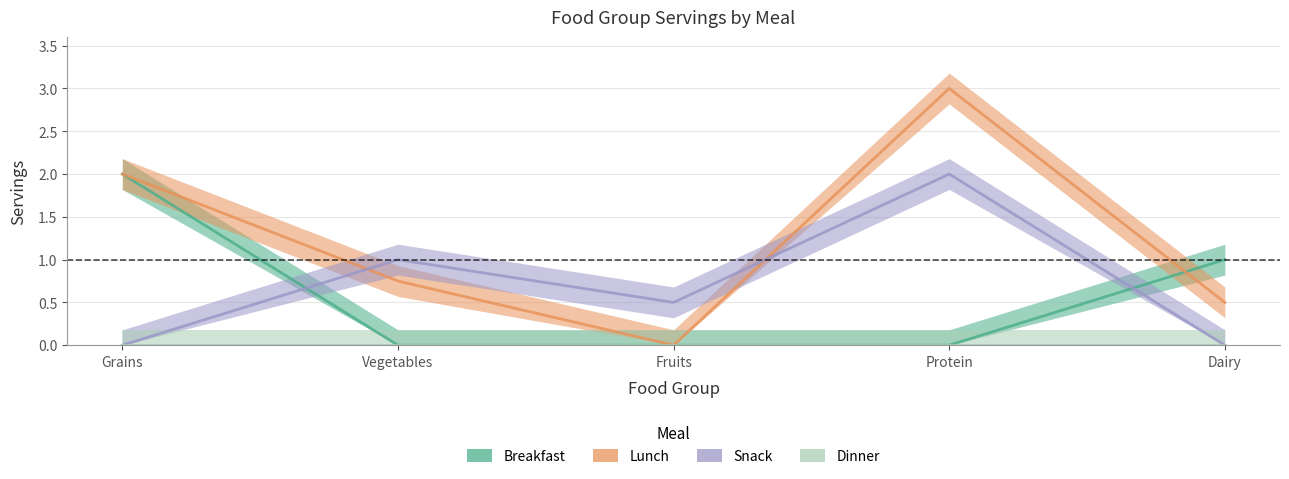

True or false: Snack has a value of 0.8 at Fruits.

False